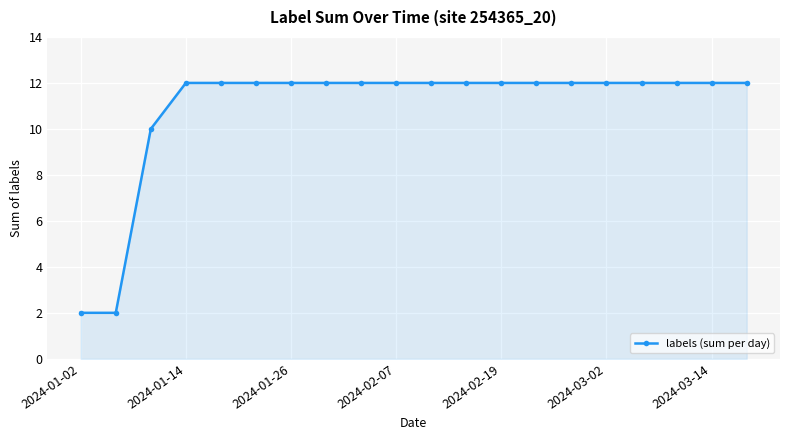

What is the average value?

11